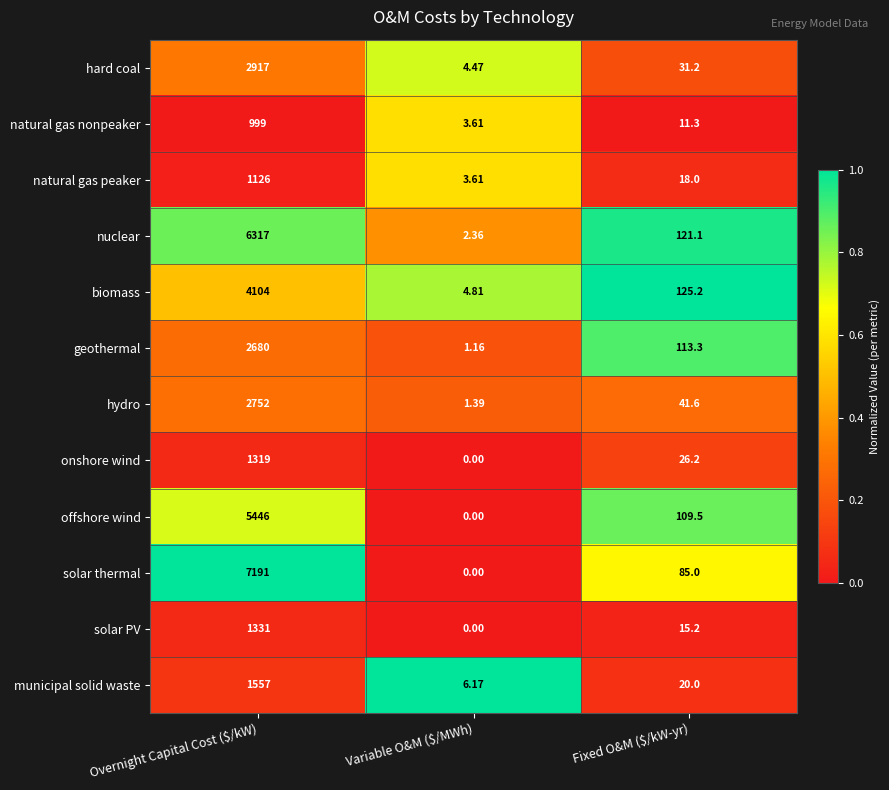

Which series has the largest total across all categories?

solar thermal